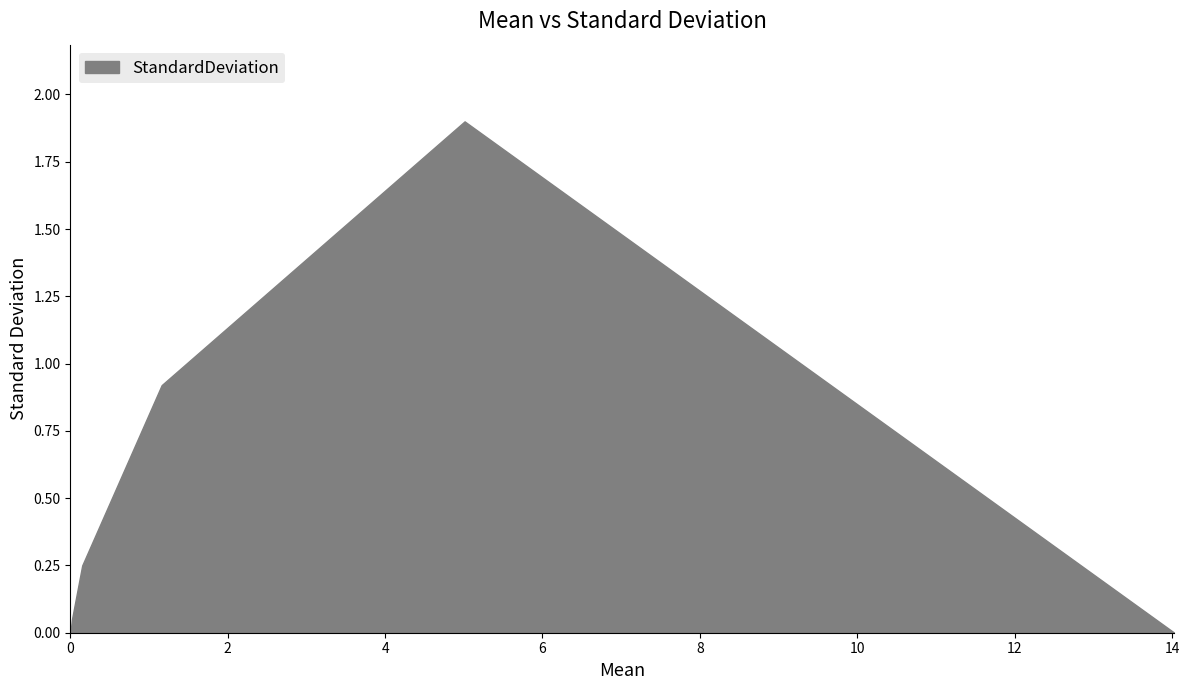

How many categories are shown in the chart?

6